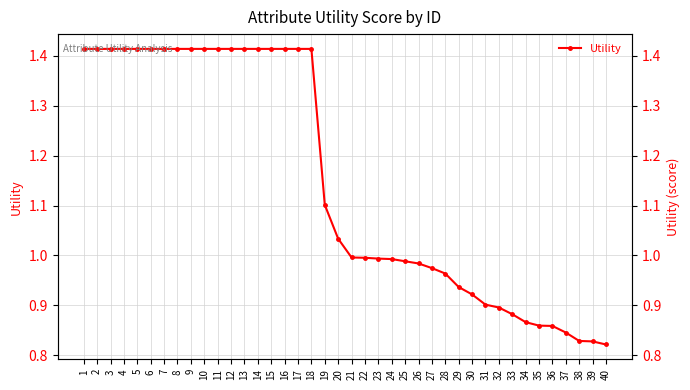

What is the greatest value displayed?

1.4